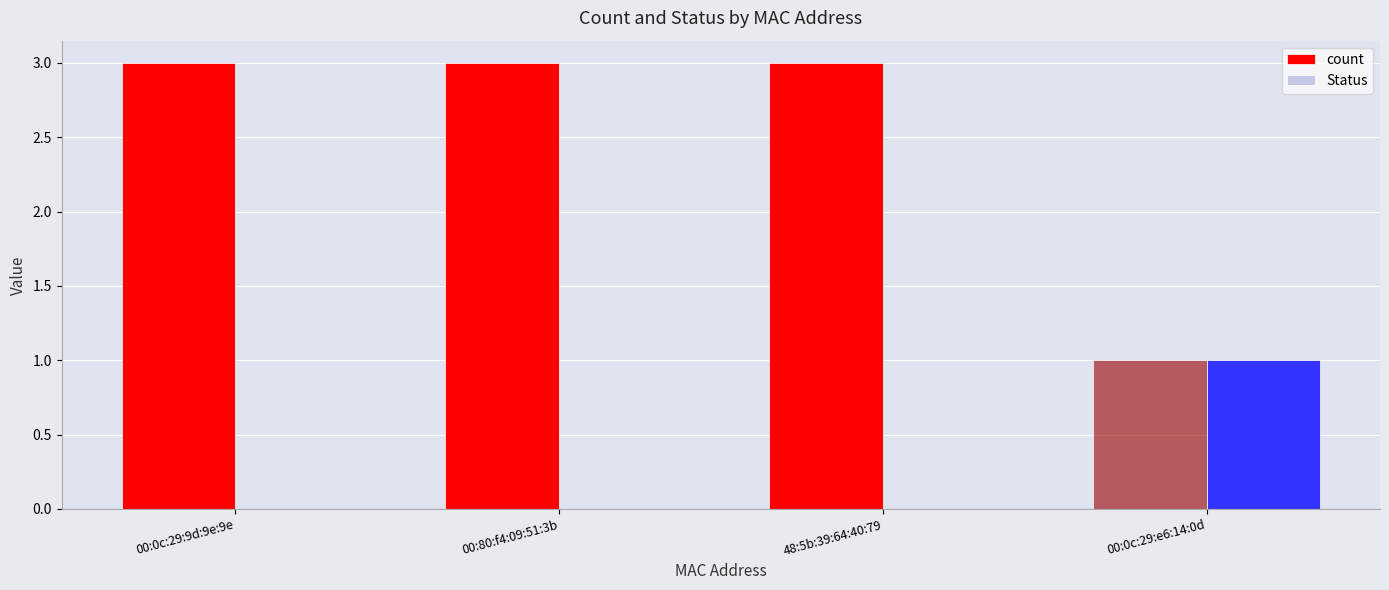

How many distinct data groups are displayed?

2